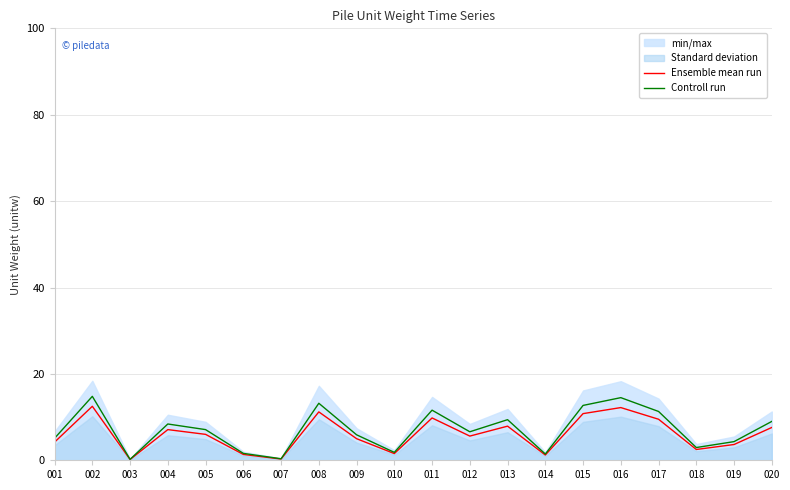

Read the Ensemble mean run value at 007.

0.3